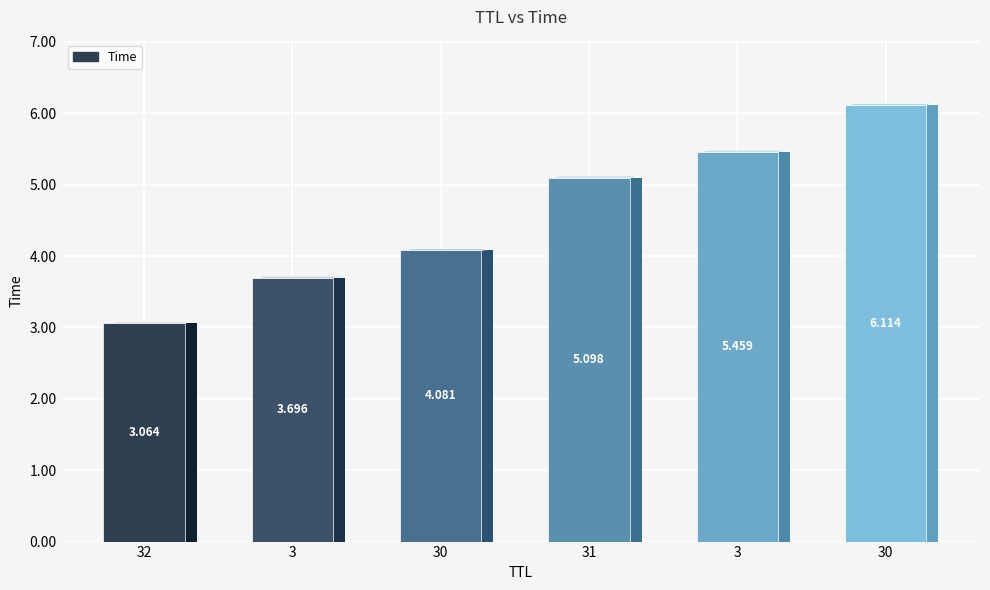

Which category has the lowest value across all series?

32